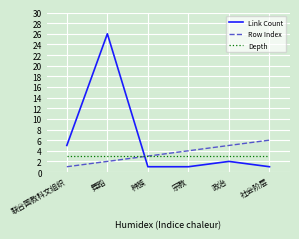

Reading right to left, transcribe all the data shown in this chart.

Link Count: 1	2	1	1	26	5
Row Index: 6	5	4	3	2	1
Depth: 3	3	3	3	3	3